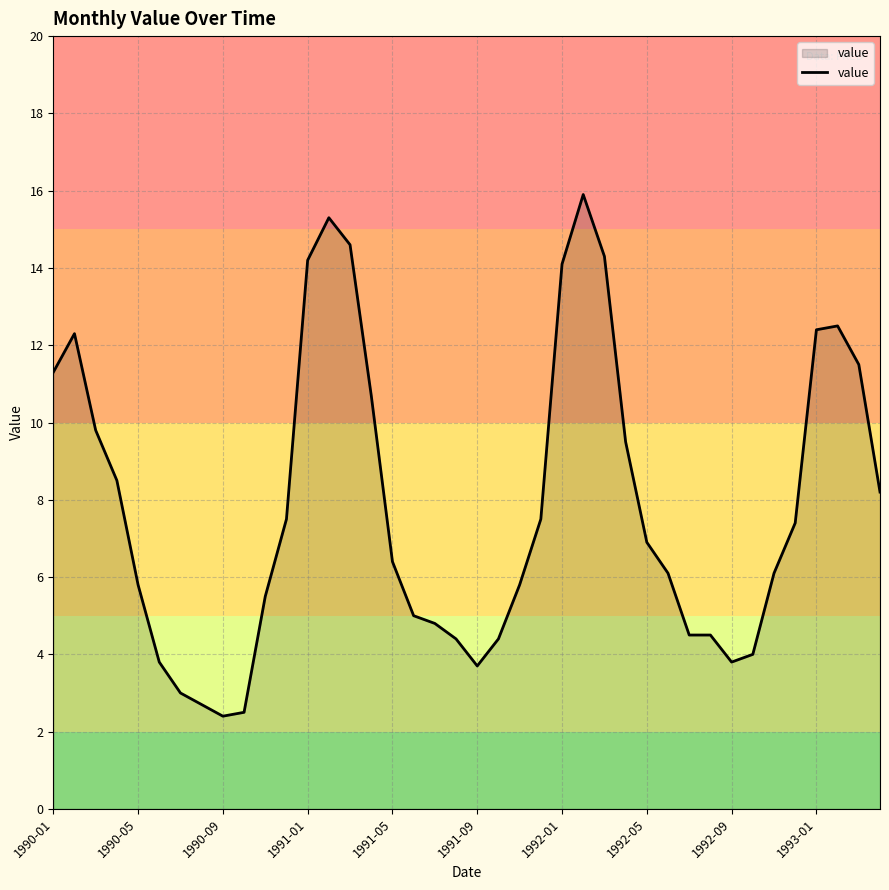

What is the difference between the maximum and minimum values?

13.5